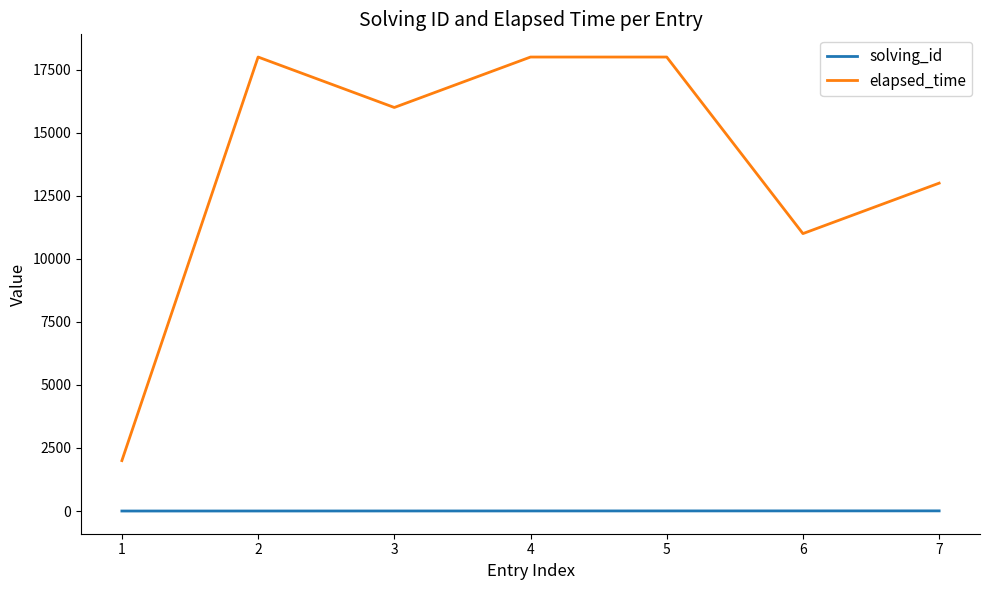

List the series in order of their overall mean, lowest first.

solving_id, elapsed_time